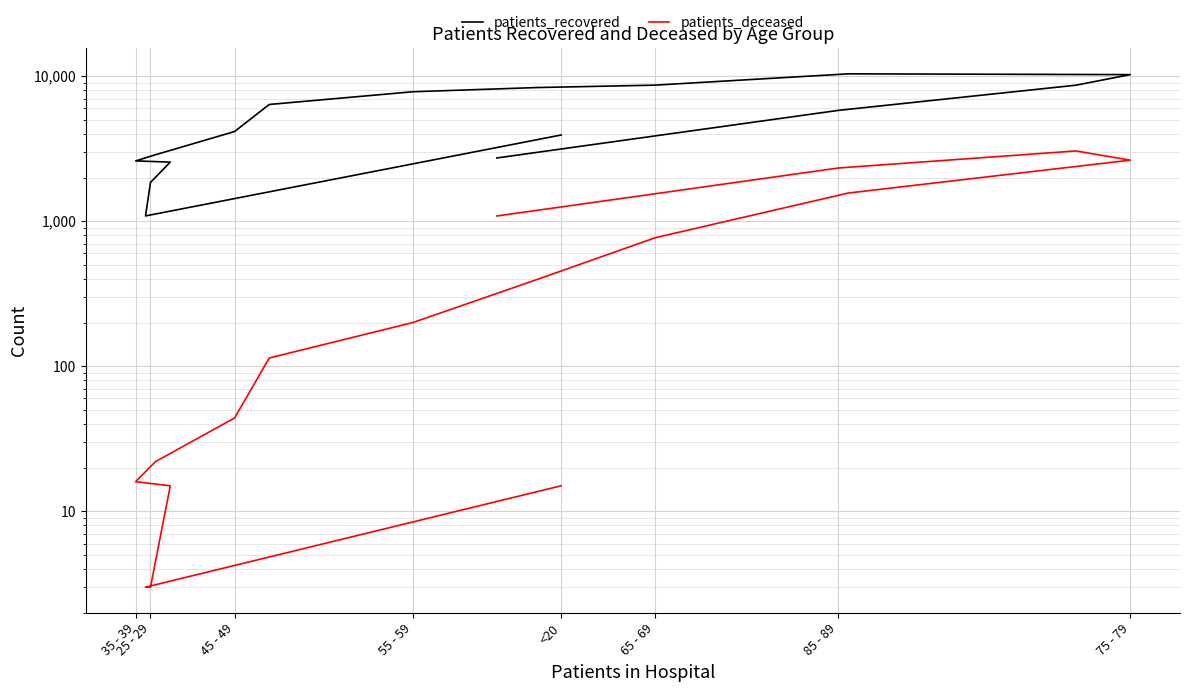

What is the sum of all patients_deceased values?

12255